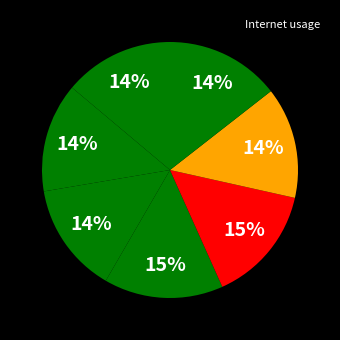

To the nearest percent, what is the difference between the largest and smallest slice percentages?

1%